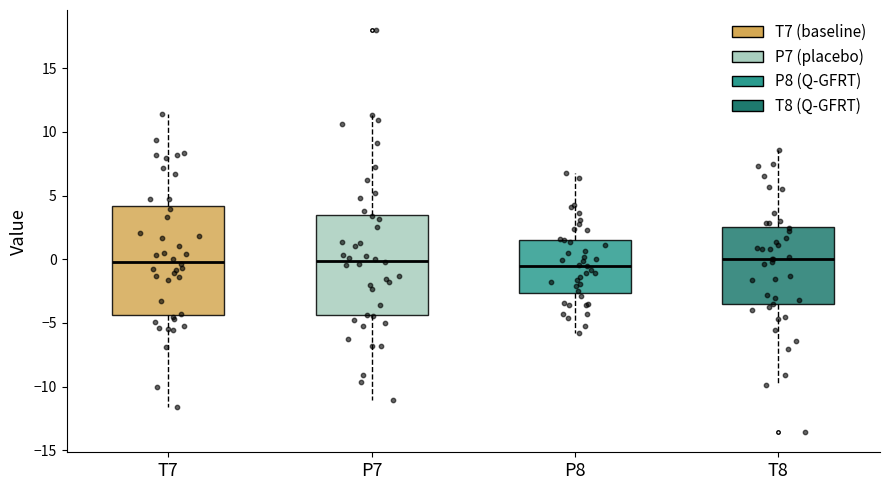

Comparing the boxes themselves (not the whiskers), which one is the tallest?

T7